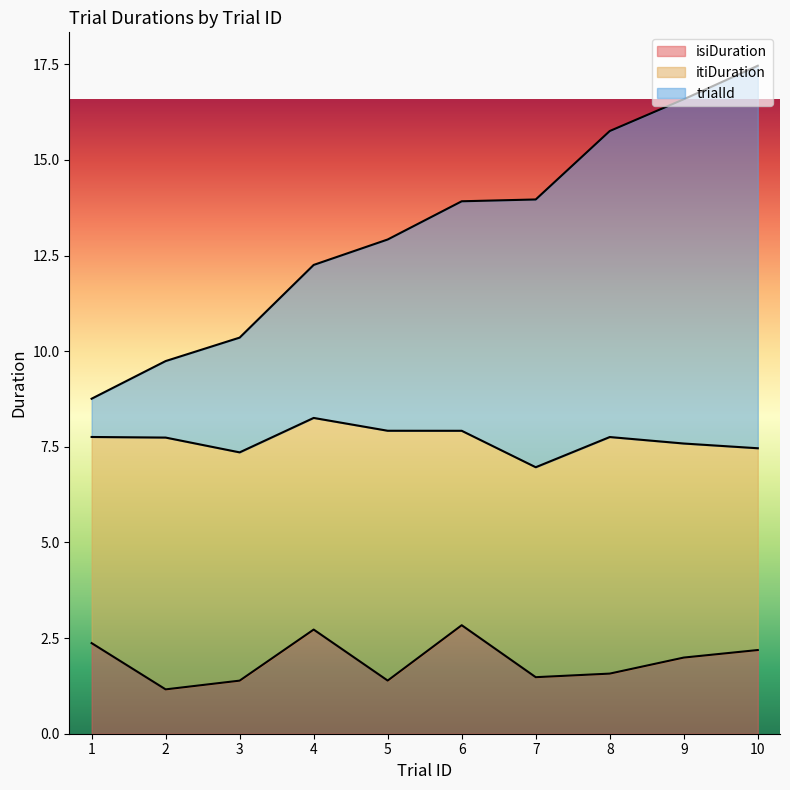

Between 6 and 7, which series saw the biggest shift?

isiDuration